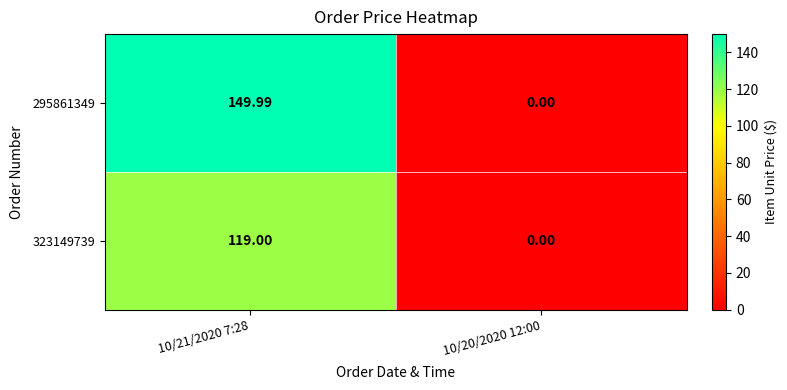

At which category is the sum across all series the highest?

10/21/2020 7:28